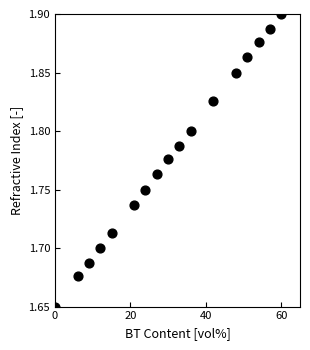

What is the range of X values (max minus min)?

60.0